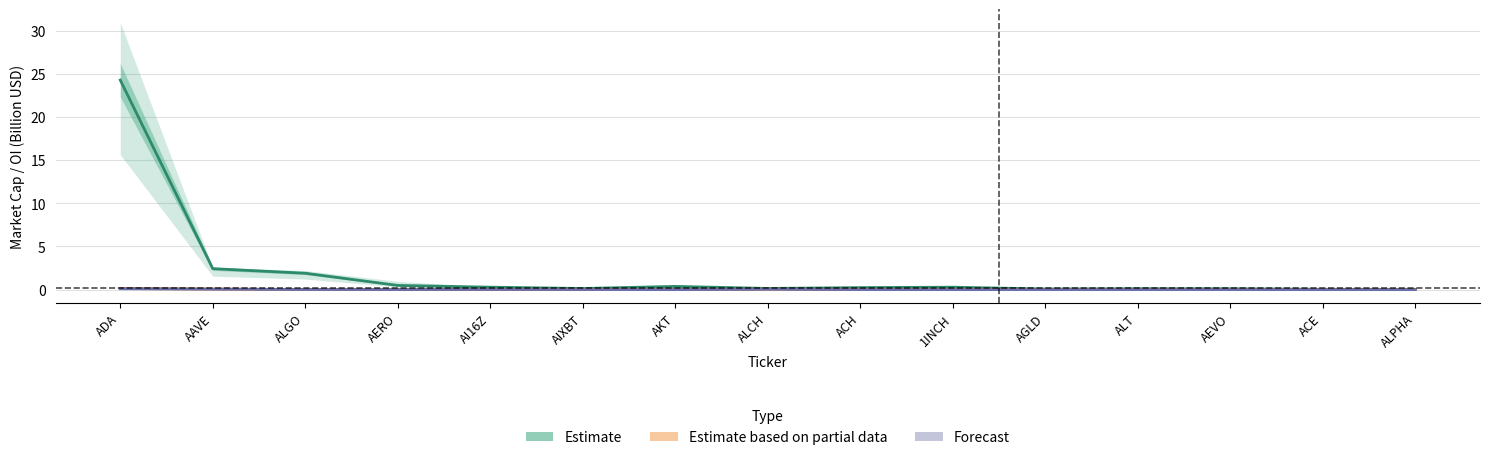

What is the difference between the Forecast values at AAVE and ACE?

0.1